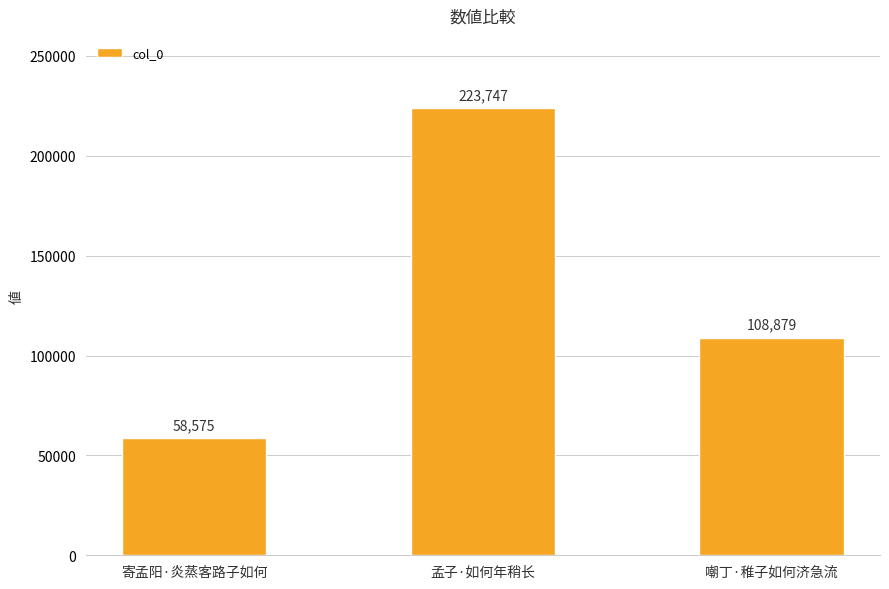

What is the difference between the values at 寄孟阳·炎蒸客路子如何 and 孟子·如何年稍长?

165172